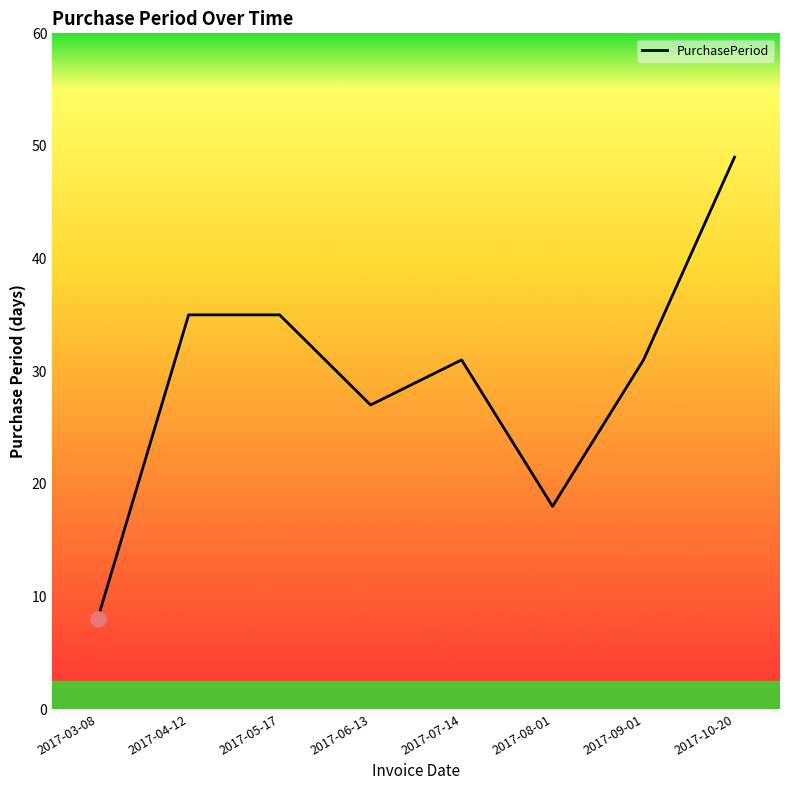

Between 2017-05-17 and 2017-07-14, which is larger?

2017-05-17